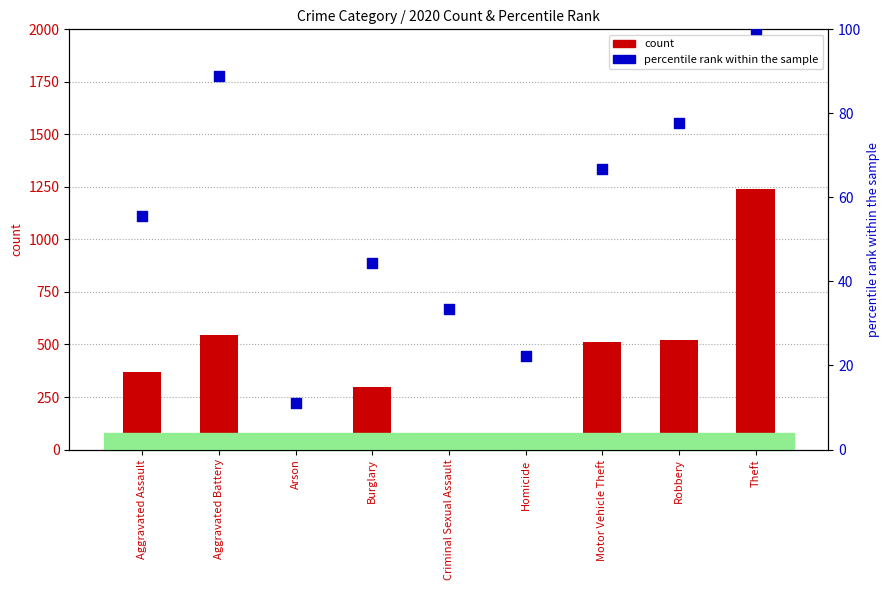

Which series has the largest total across all categories?

count